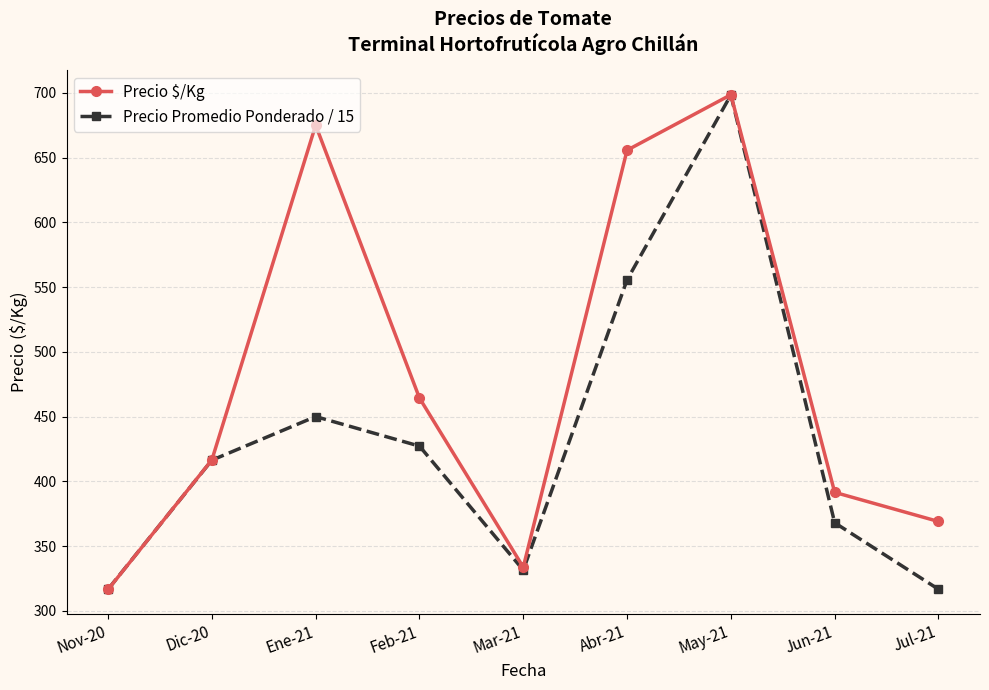

The Precio $/Kg series shows 1255.4 at May-21. True or false?

False